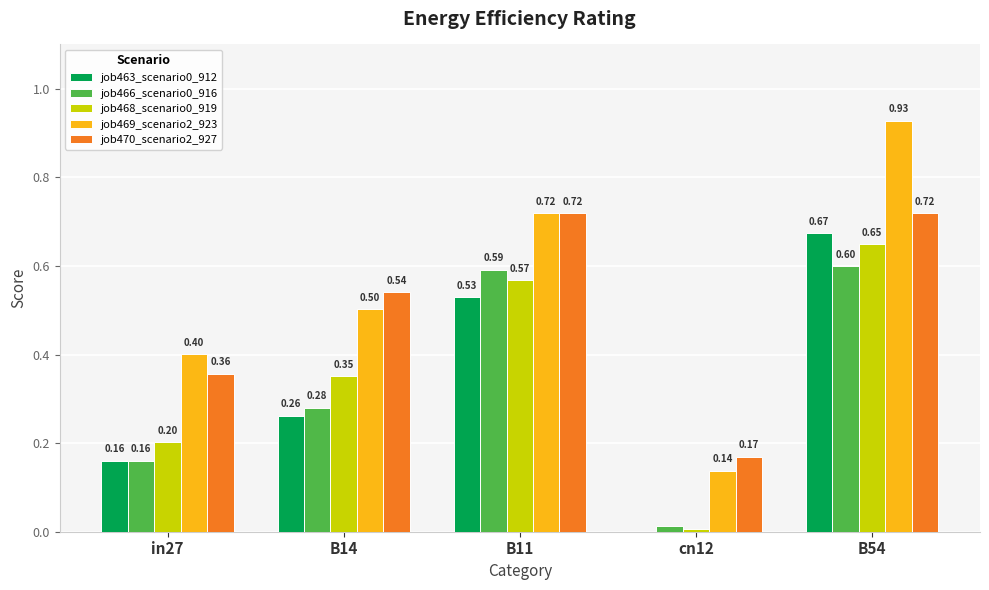

How many values in job463_scenario0_912 are above zero?

4